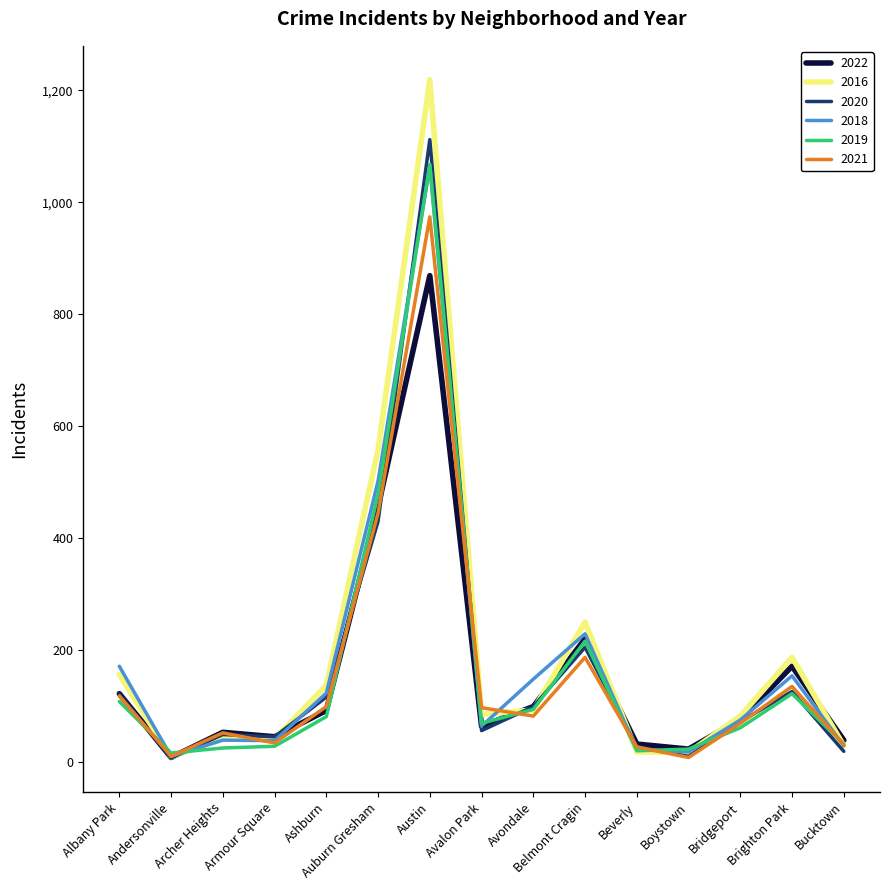

What is the difference between the maximum and second lowest values in the 2016 series?

1202